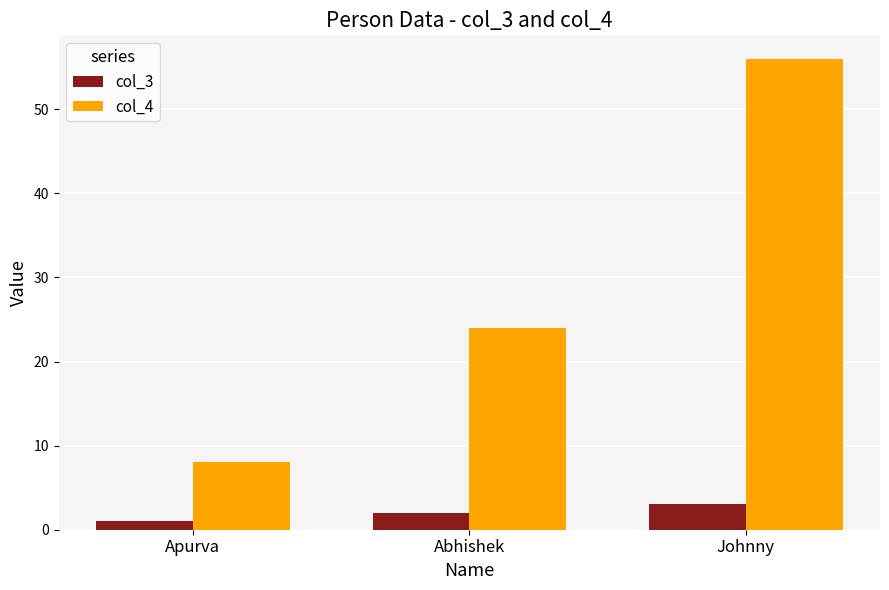

Reading left to right, extract all data points from this chart.

col_3: Apurva=1	Abhishek=2	Johnny=3
col_4: Apurva=8	Abhishek=24	Johnny=56